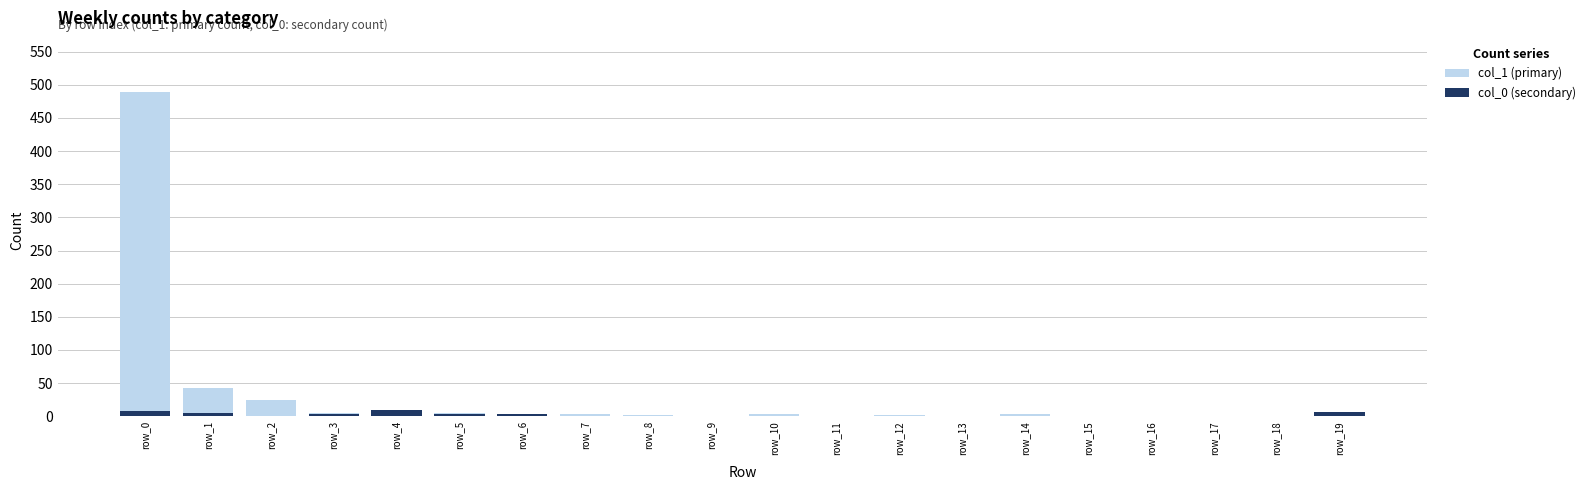

How many bars are there in total?

40